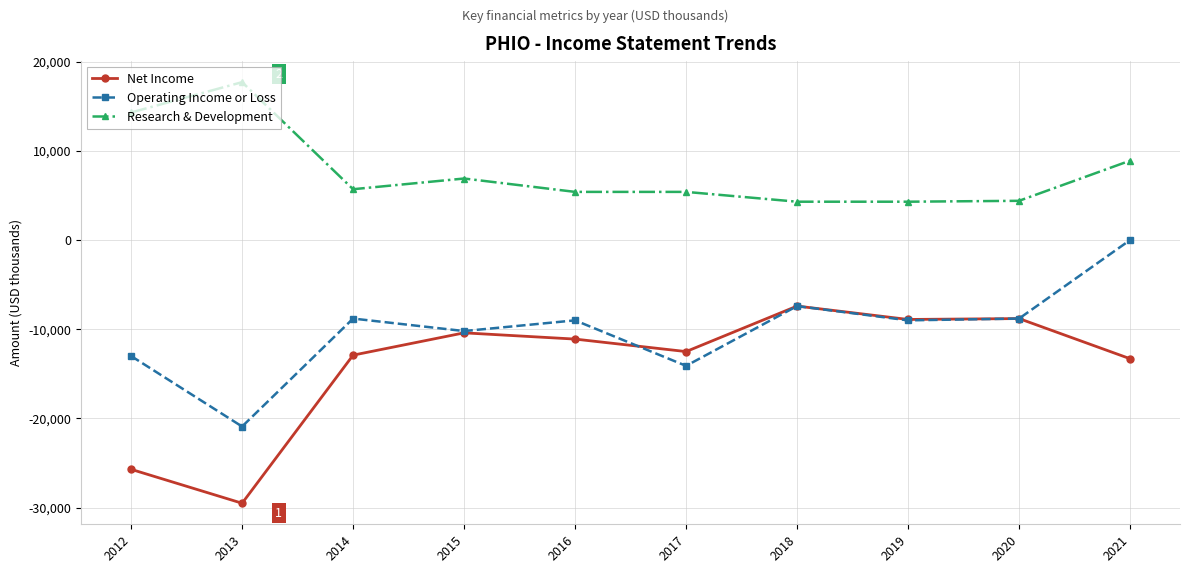

Rank the series at 2013 from lowest to highest value.

Net Income, Operating Income or Loss, Research & Development